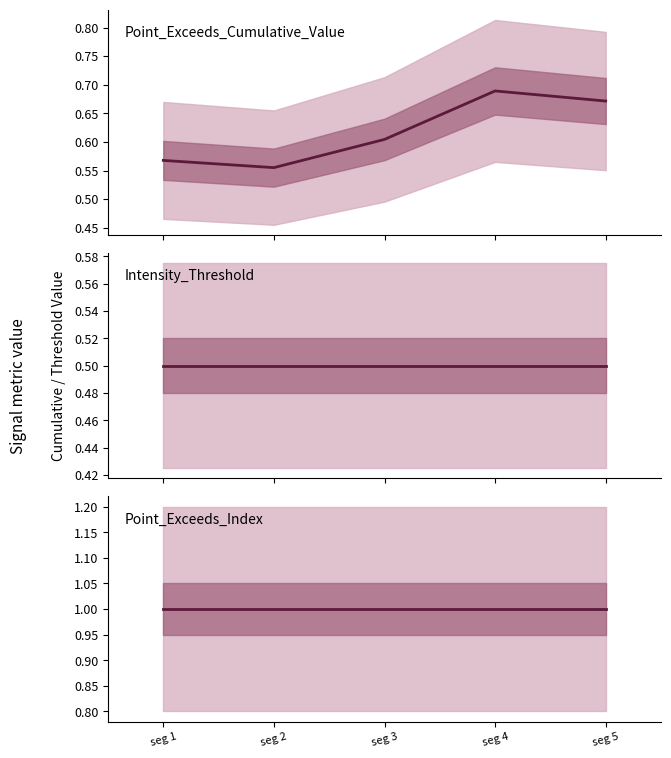

What is the value of the Intensity_Threshold point at the 1st from the left?

0.5